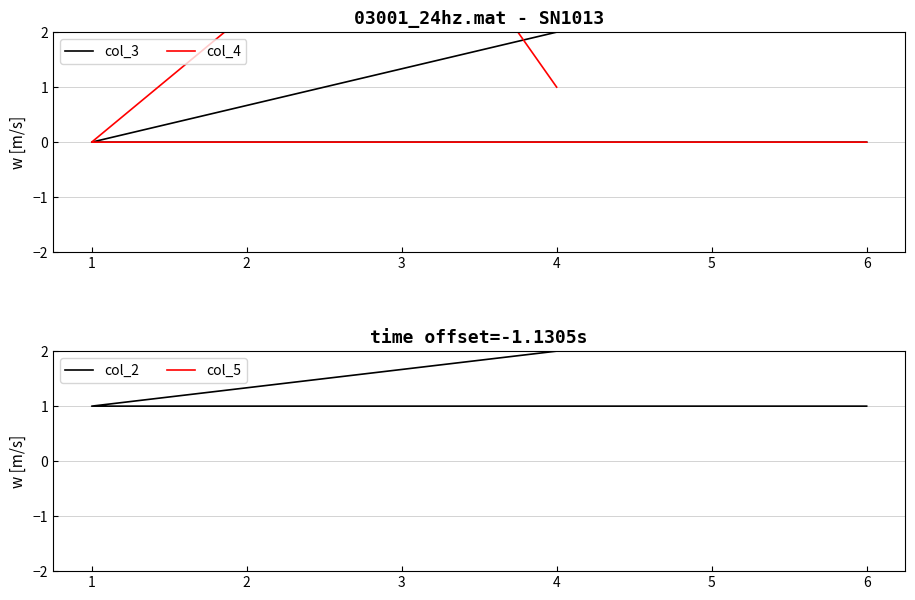

How many series are shown in this chart?

4